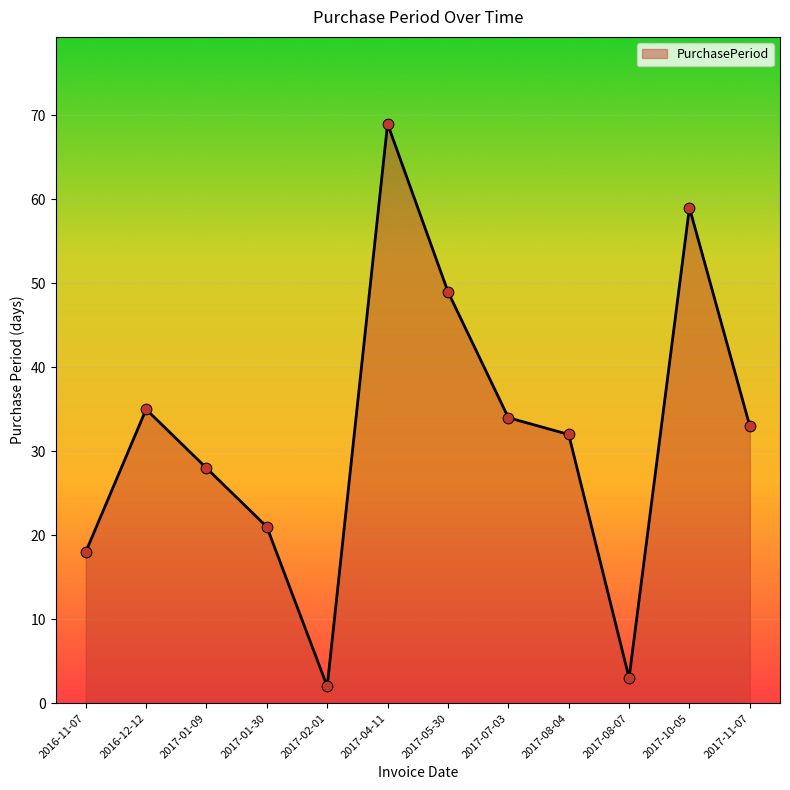

What is the change in value from 2016-11-07 to 2017-01-09?

+10